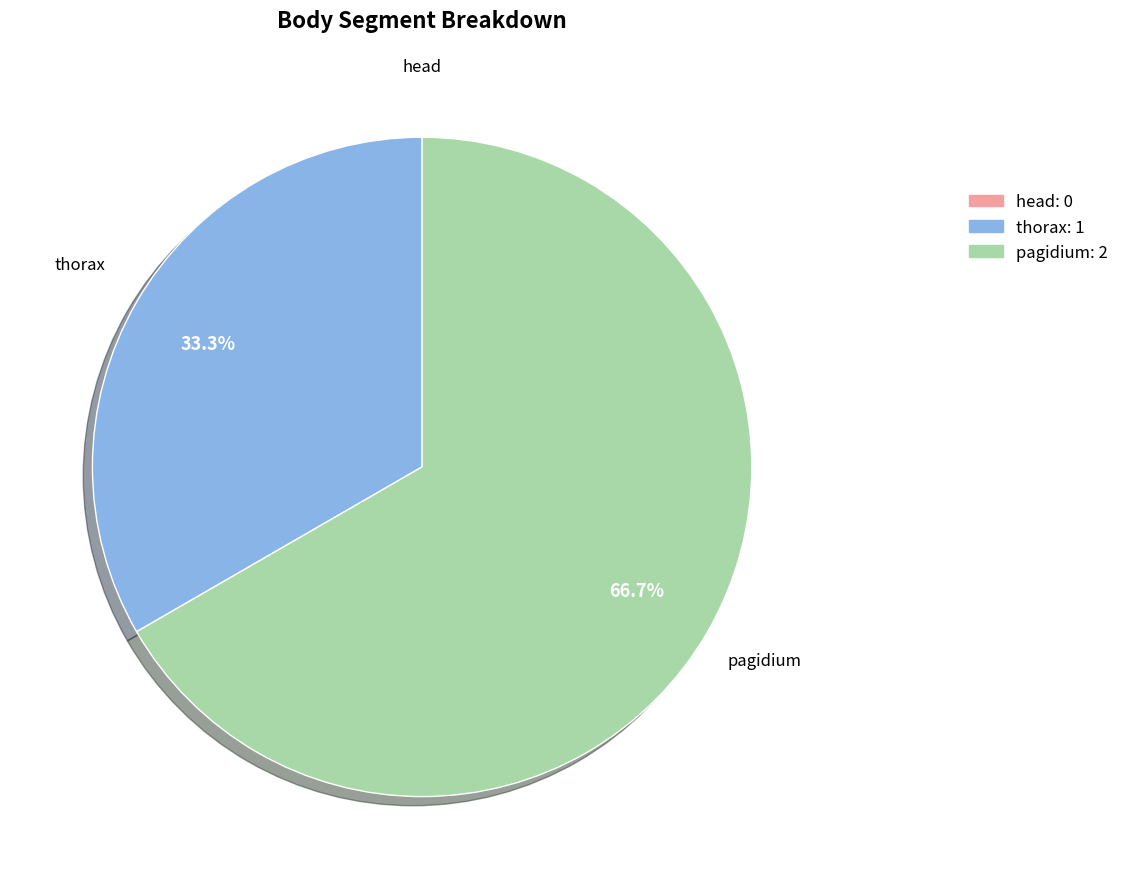

What percentage is the thorax slice, to the nearest percent?

33%